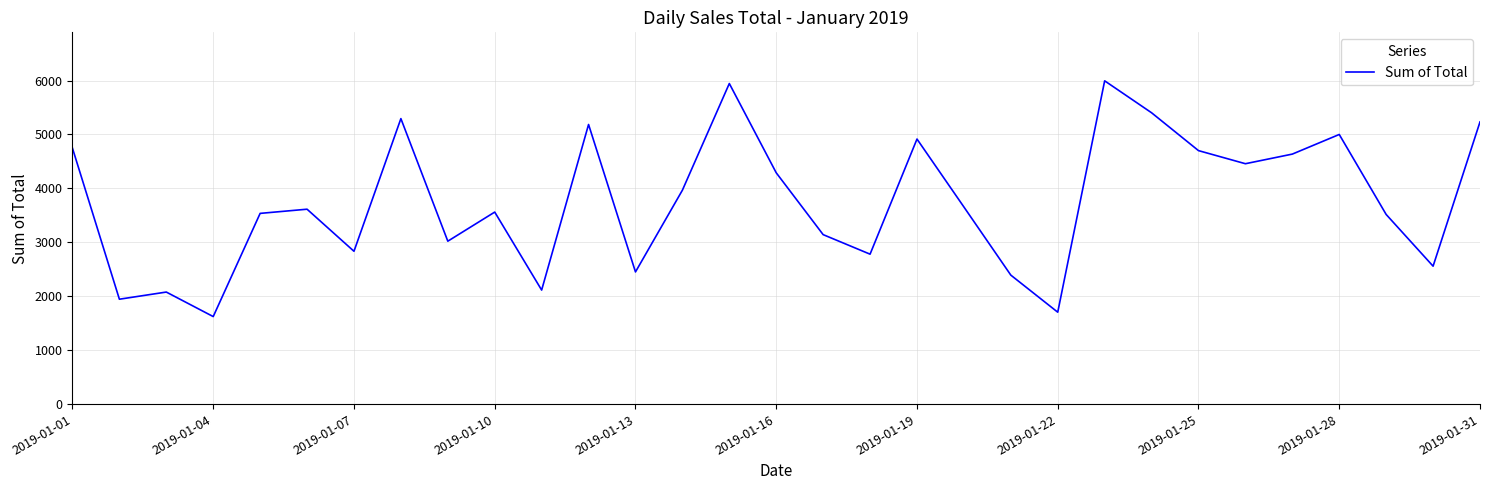

What is the maximum value shown in the chart?

5994.2